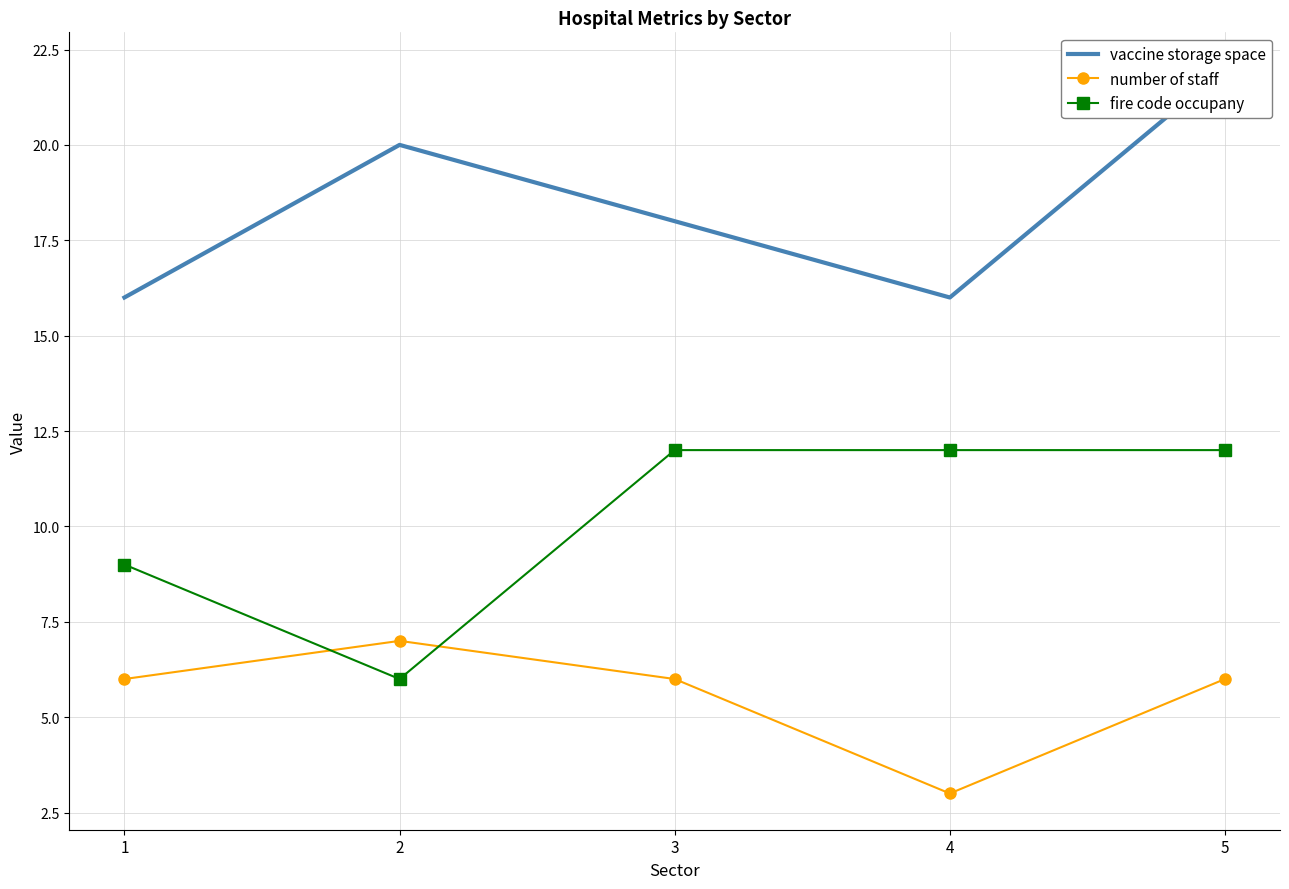

Reading left to right, what are all the values shown in this chart?

vaccine storage space: 1=16	2=20	3=18	4=16	5=22
number of staff: 1=6	2=7	3=6	4=3	5=6
fire code occupany: 1=9	2=6	3=12	4=12	5=12